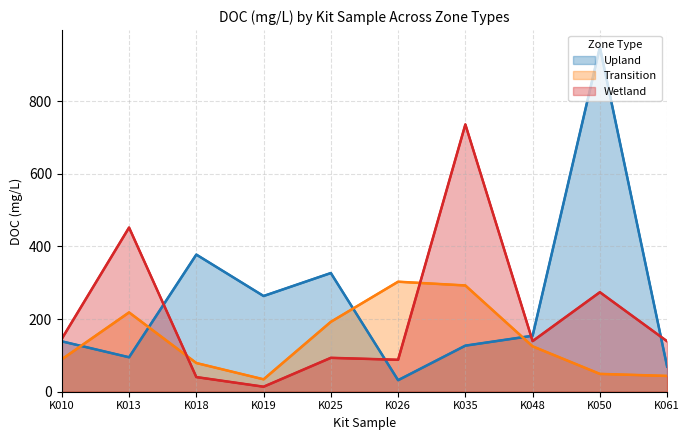

What is the value of the Upland point at the 6th from the left?

31.8